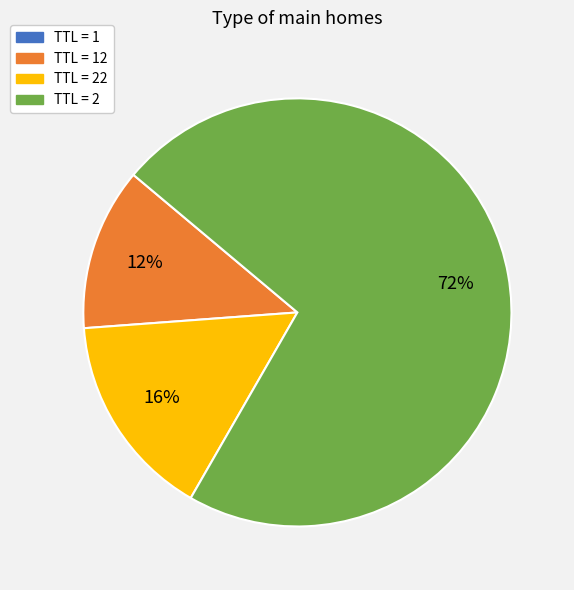

To the nearest percent, what is the average slice percentage?

25%